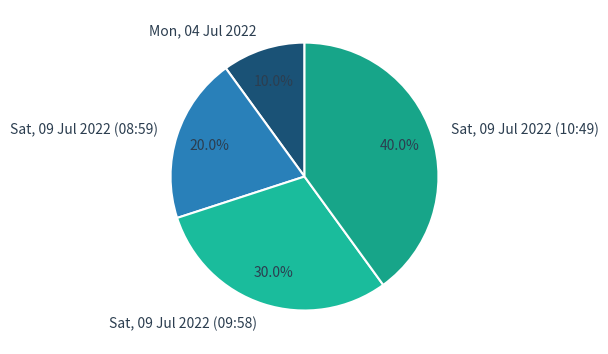

Which slice is the largest?

Sat, 09 Jul 2022 (10:49)